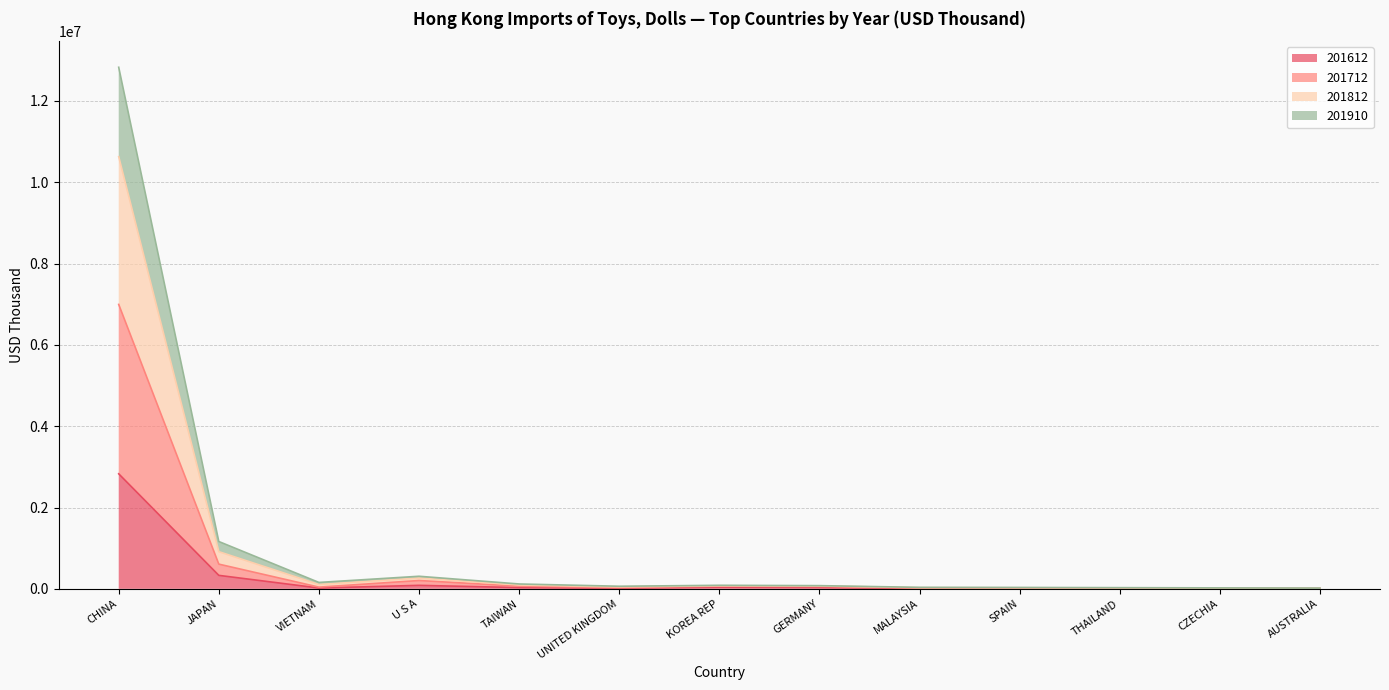

At which category does 201812 reach its first local valley?

VIETNAM